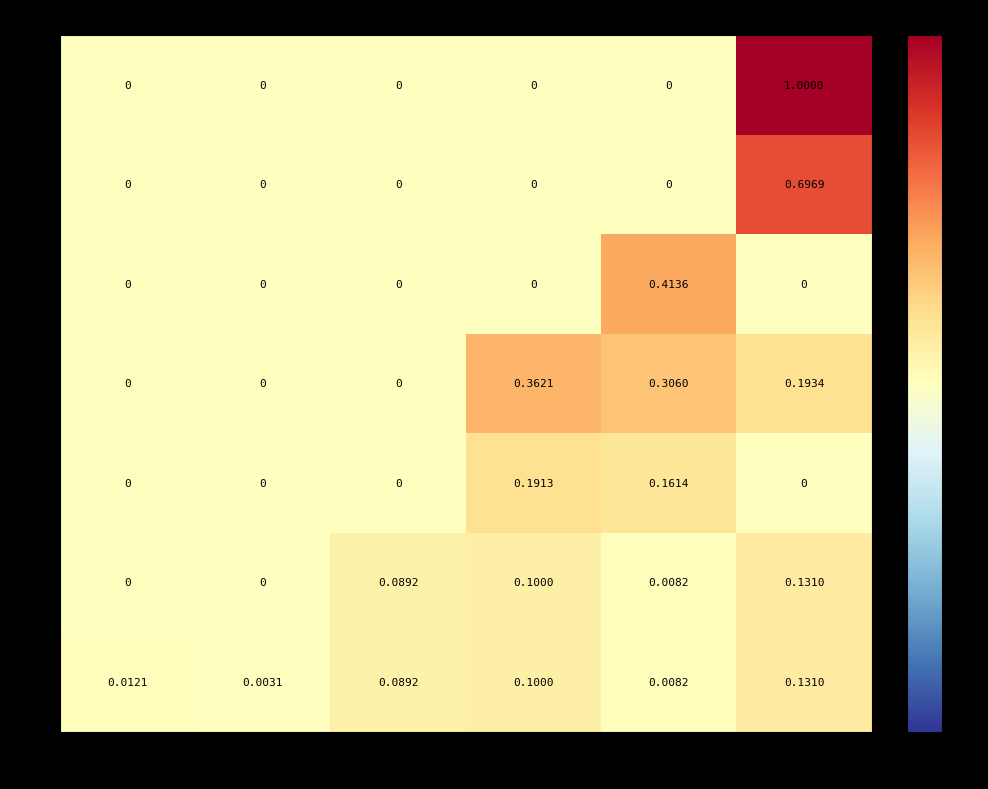

Which series has the largest total across all categories?

30